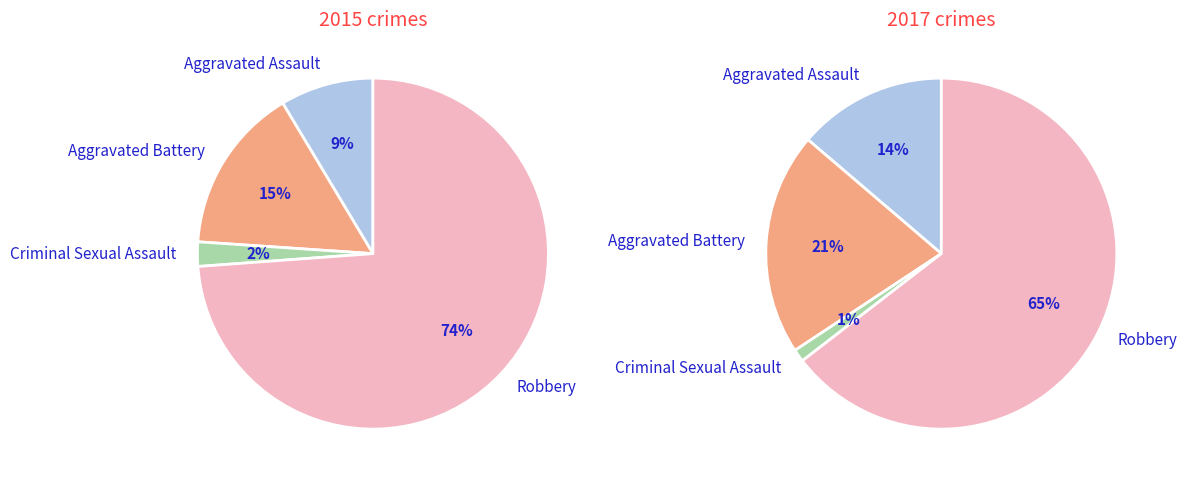

To the nearest percent, what is the average slice percentage?

25%